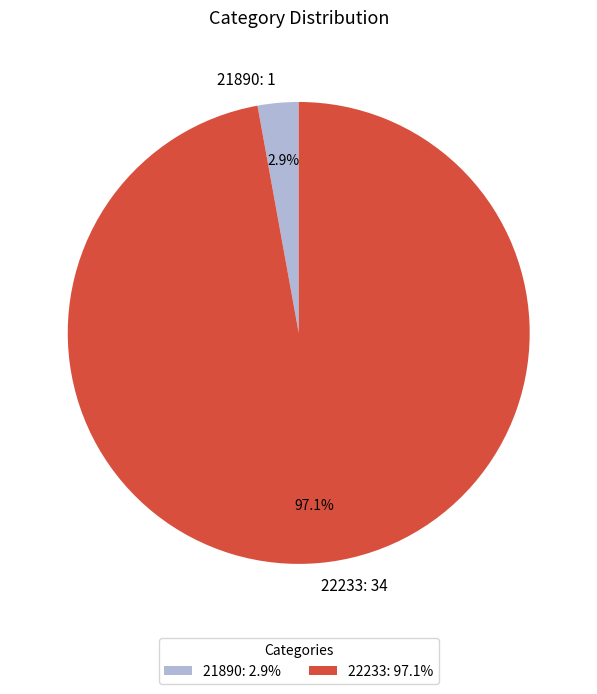

Which slice is the smallest?

21890